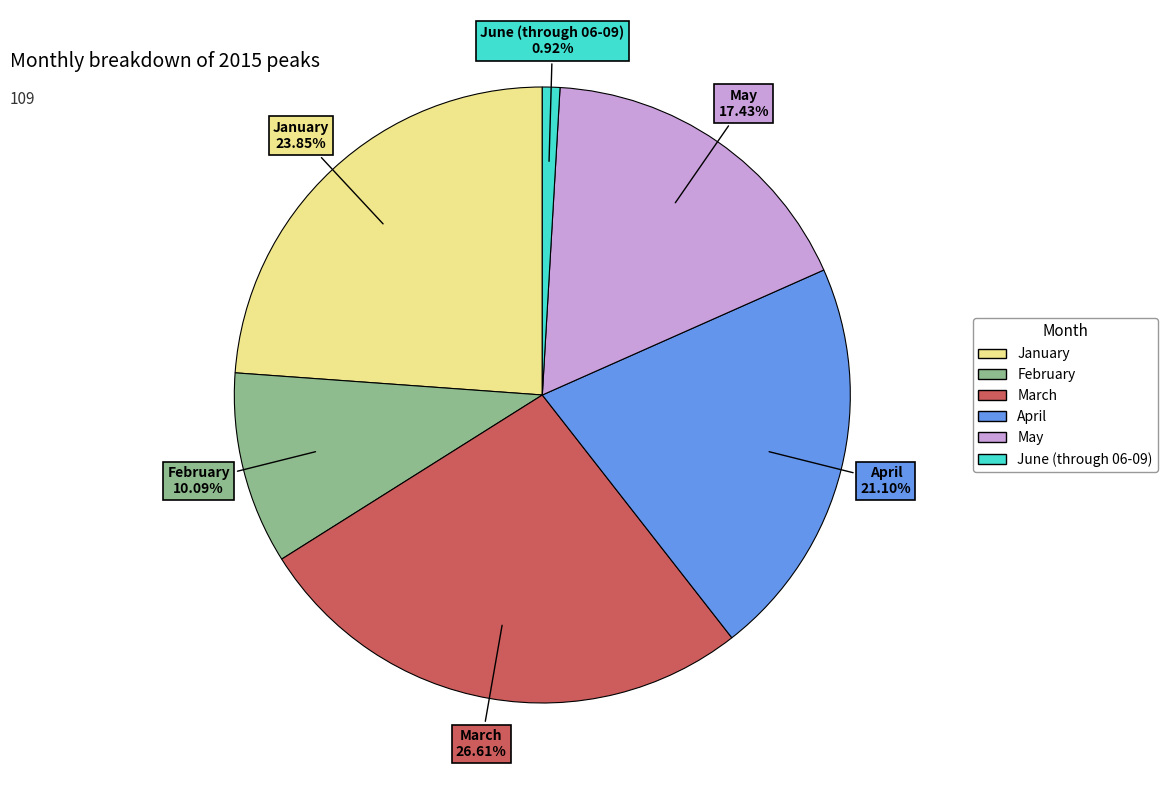

Which slice is the largest?

March